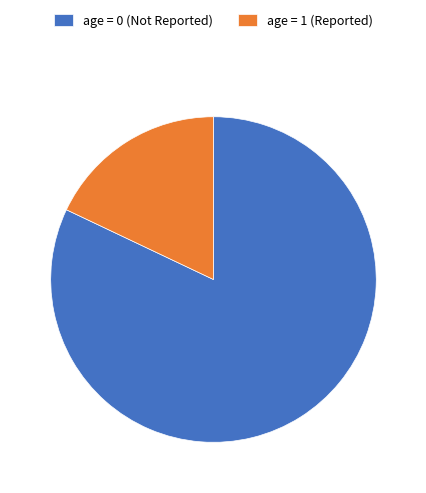

What is the smallest slice in the pie chart?

age = 1 (Reported)